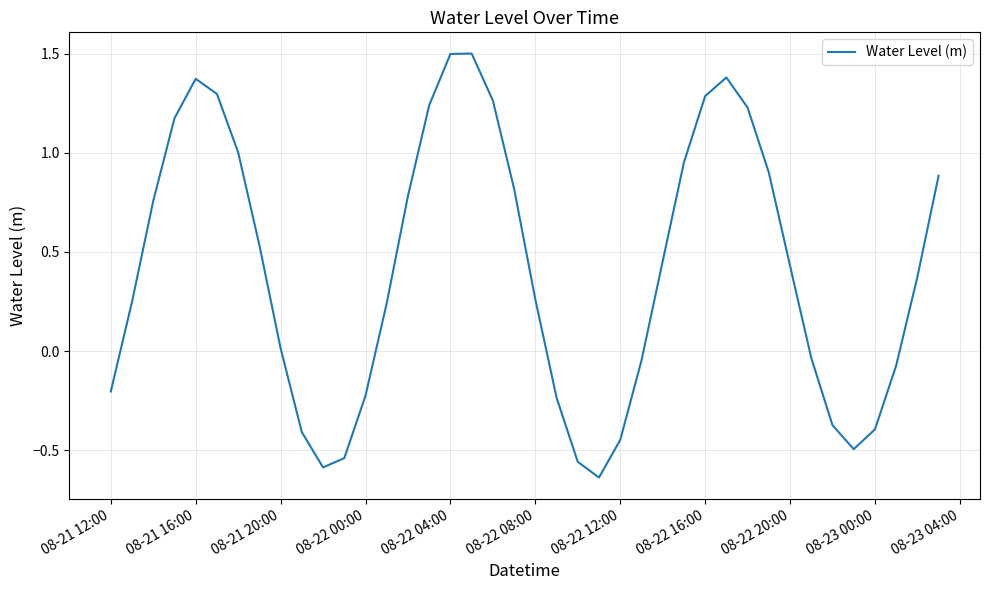

How many lines are shown in the chart?

1